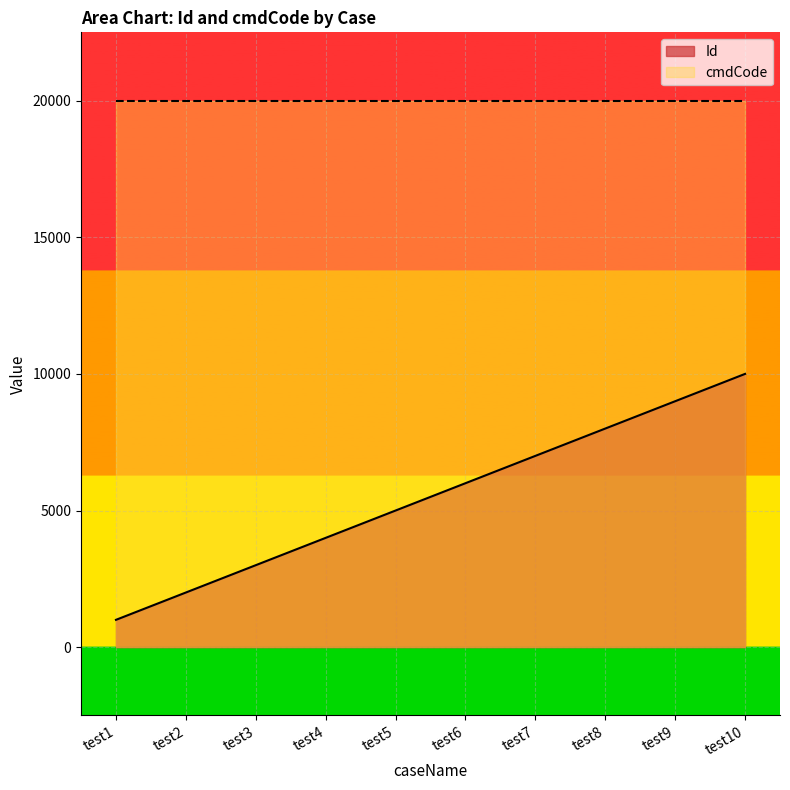

What is the value of the 1st point from the left?

1000